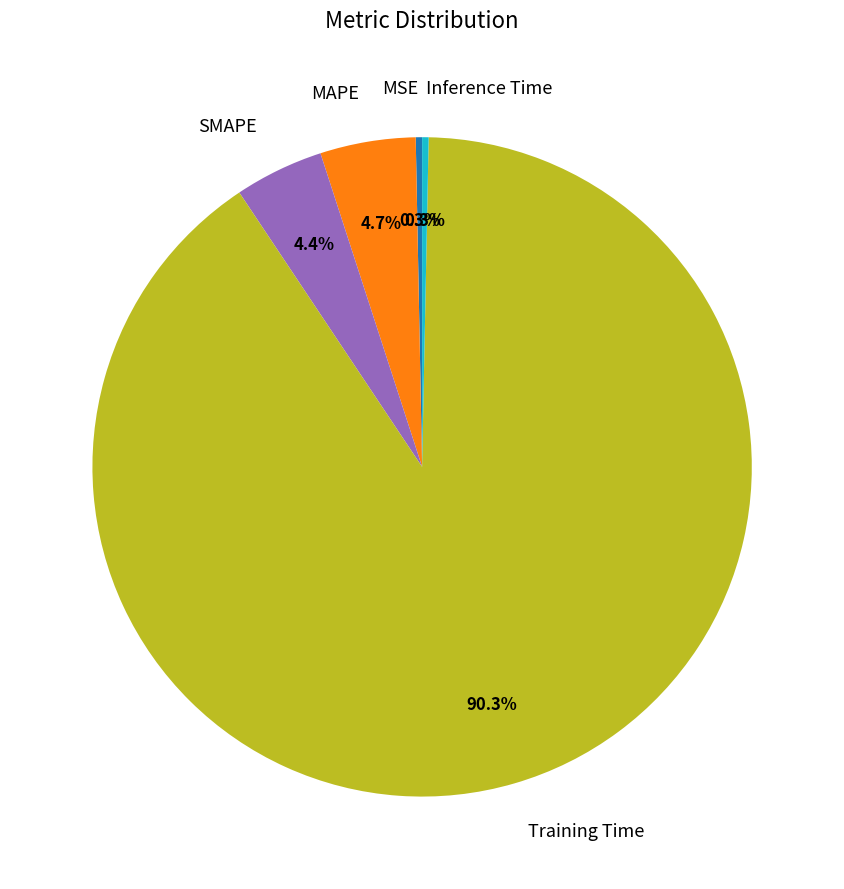

What is the largest slice in the pie chart?

Training Time